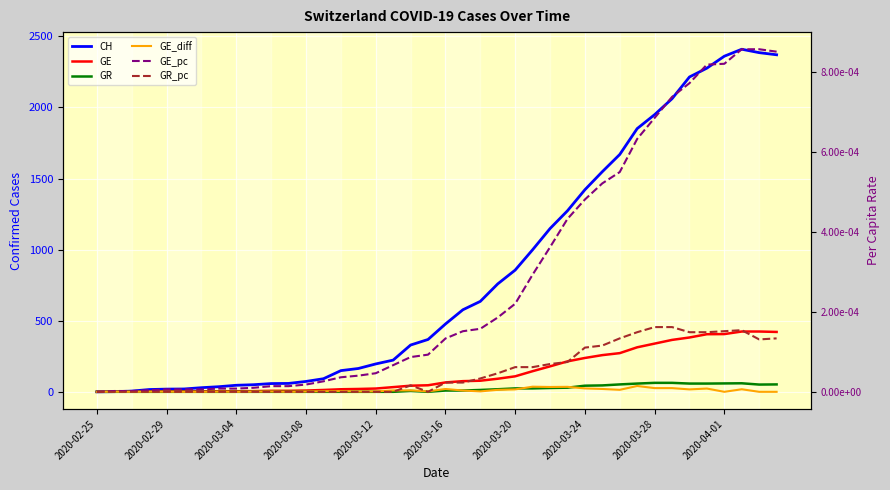

True or false: GR_pc and GR cross at least once.

False